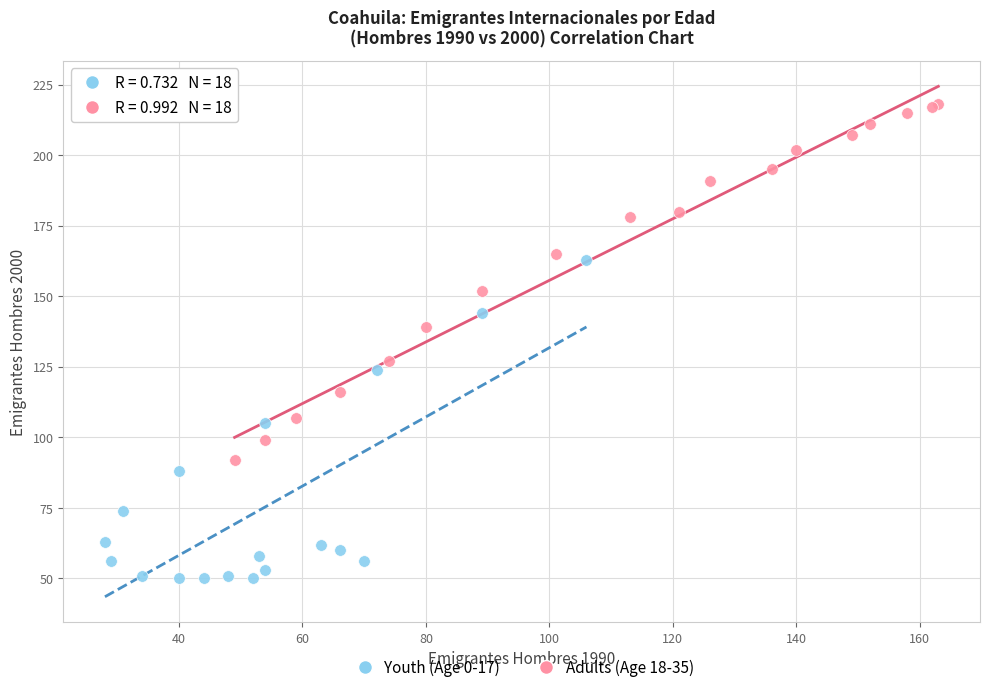

Which series reaches the minimum Y coordinate?

Youth (Age 0-17)